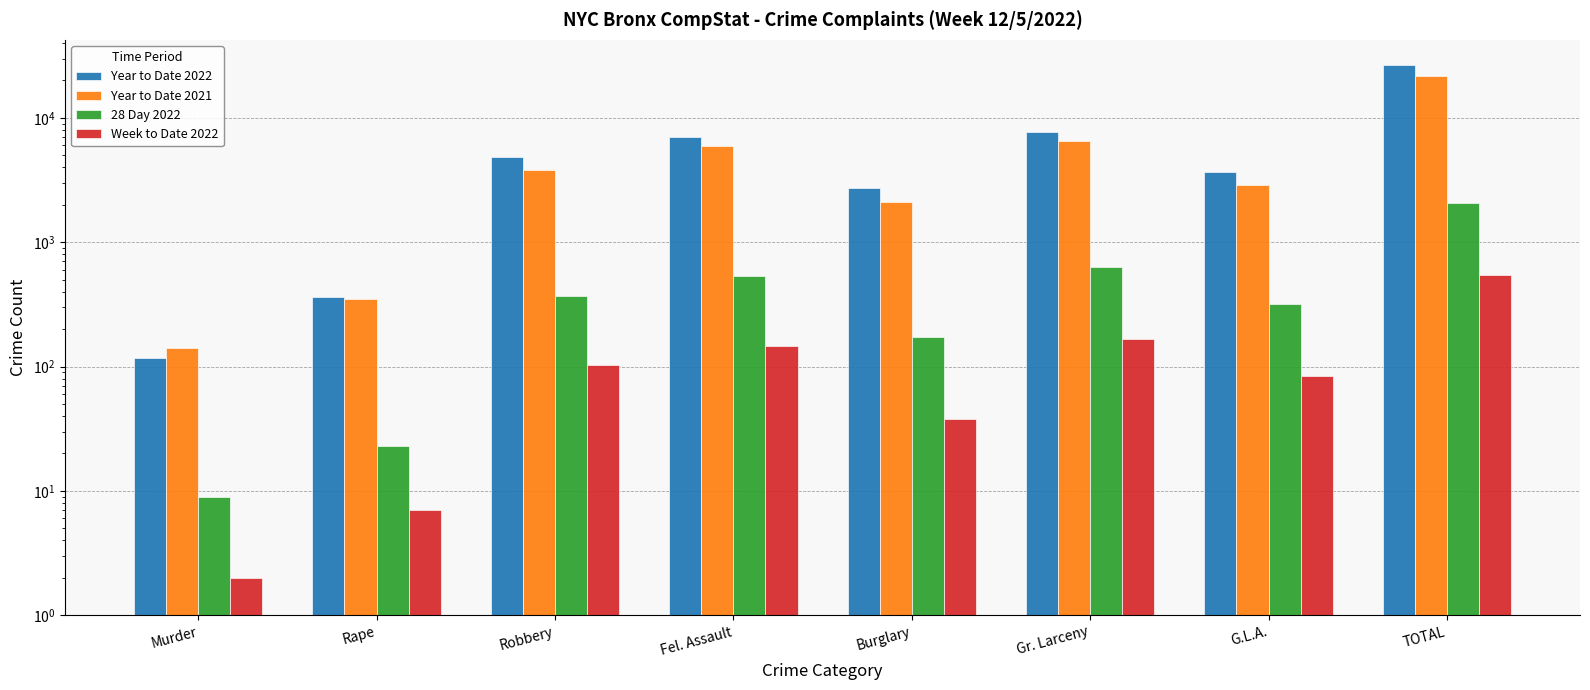

Are the bars horizontal?

No